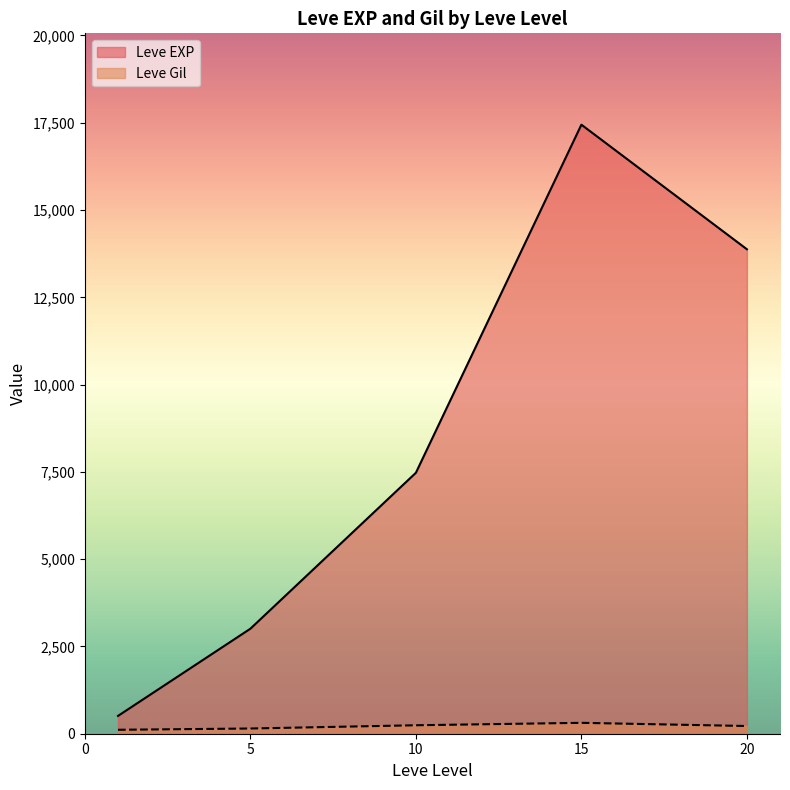

What is the sum of the Leve Gil values at 5 and 1?

281